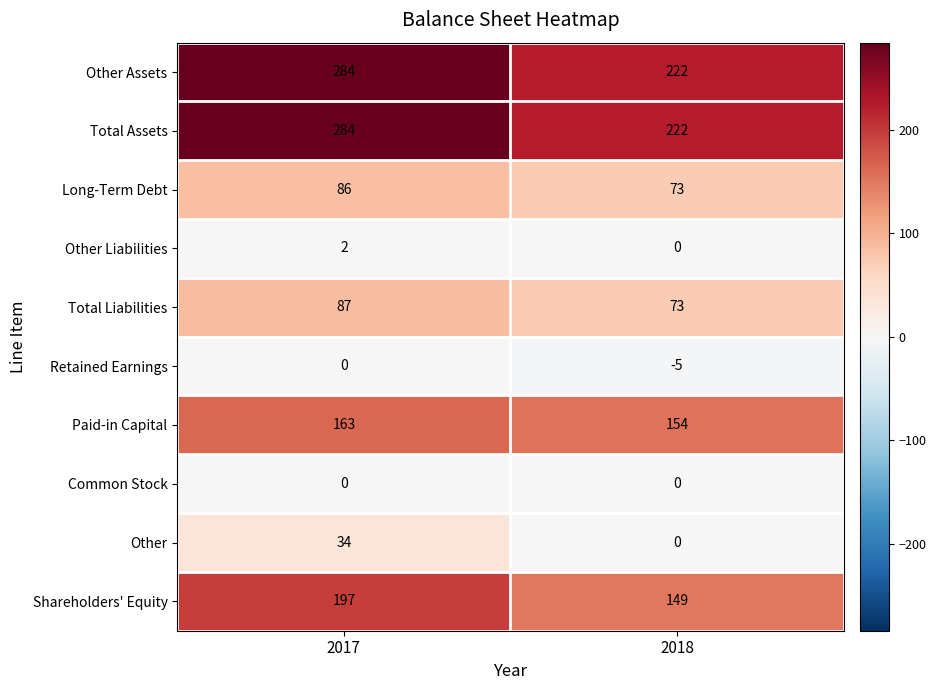

Rank the categories by Total Assets value from lowest to highest.

2018, 2017